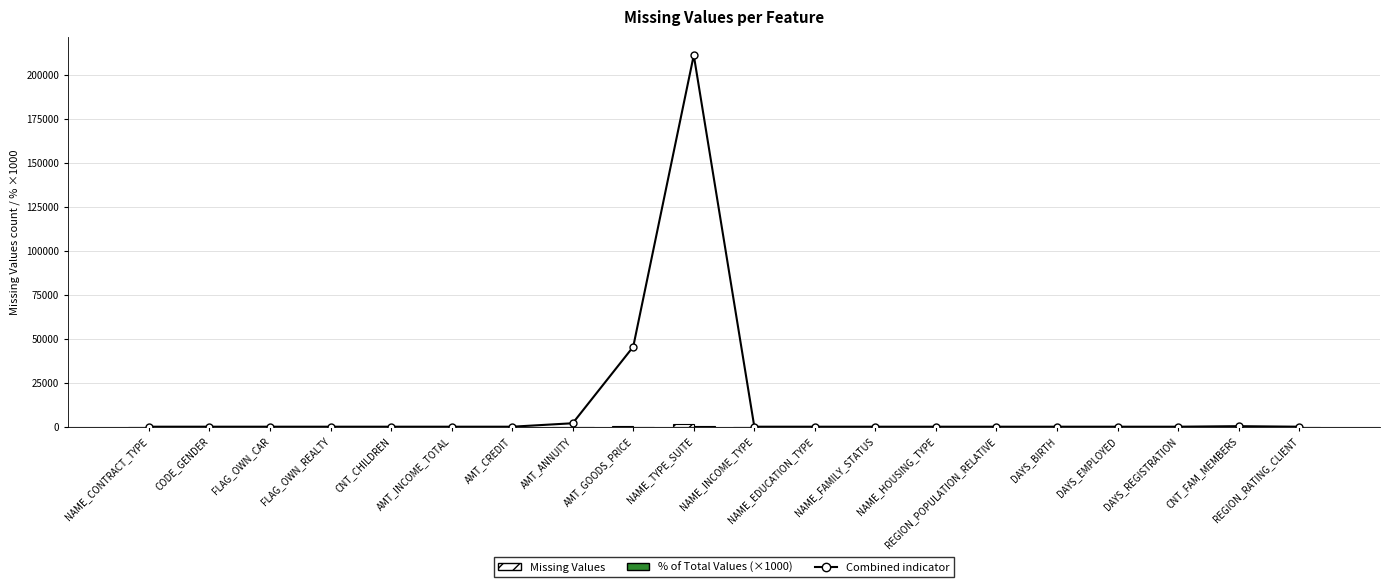

The value of Combined indicator at NAME_EDUCATION_TYPE is -131943.3. True or false?

False